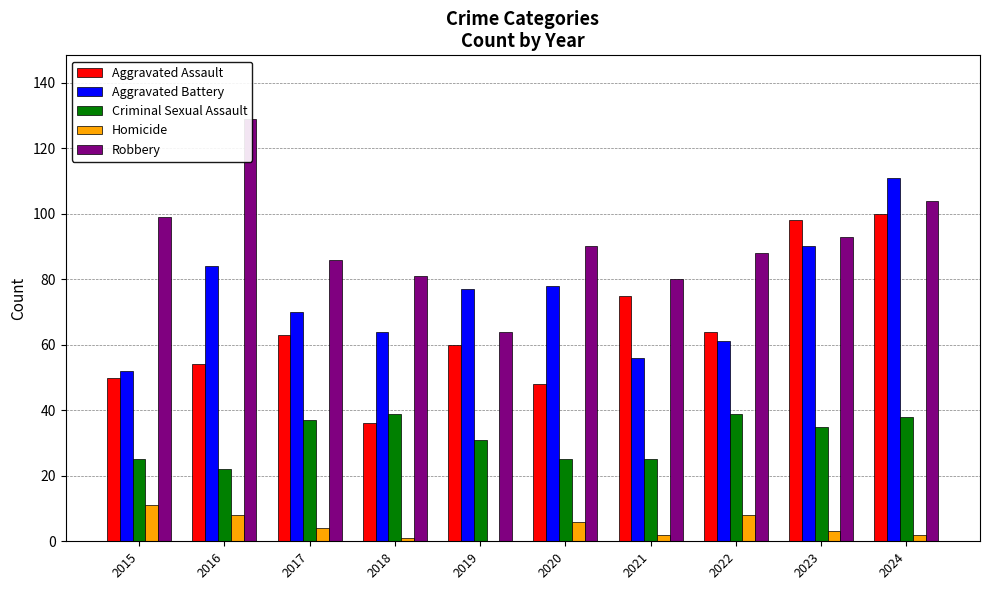

Are the bars horizontal?

No